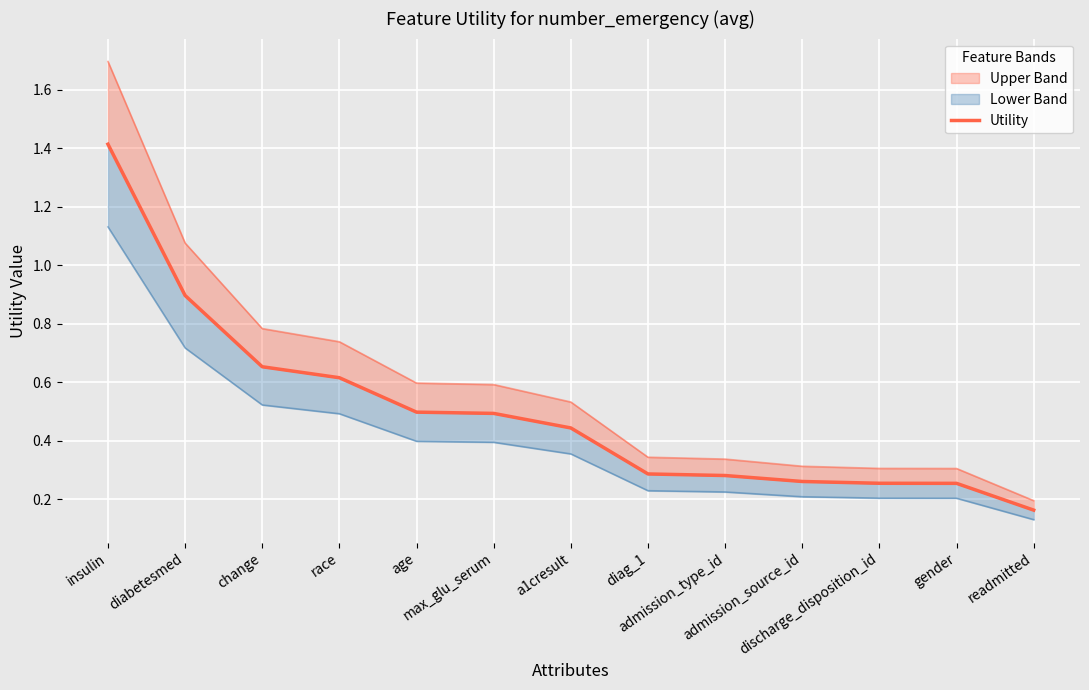

List the labels in order of value, smallest first.

readmitted, gender, discharge_disposition_id, admission_source_id, admission_type_id, diag_1, a1cresult, max_glu_serum, age, race, change, diabetesmed, insulin